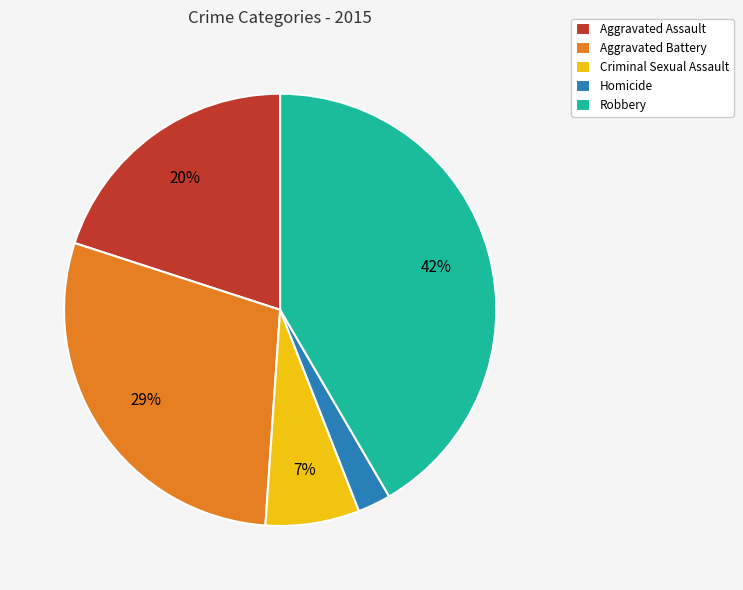

Between Aggravated Battery and Homicide, which is larger?

Aggravated Battery